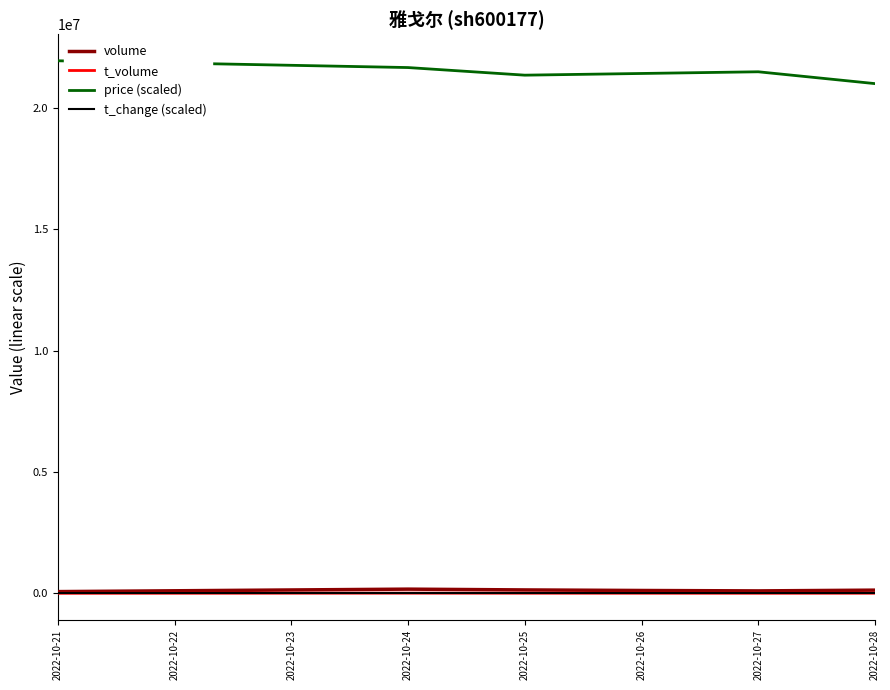

Which series has the largest total across all categories?

price (scaled)